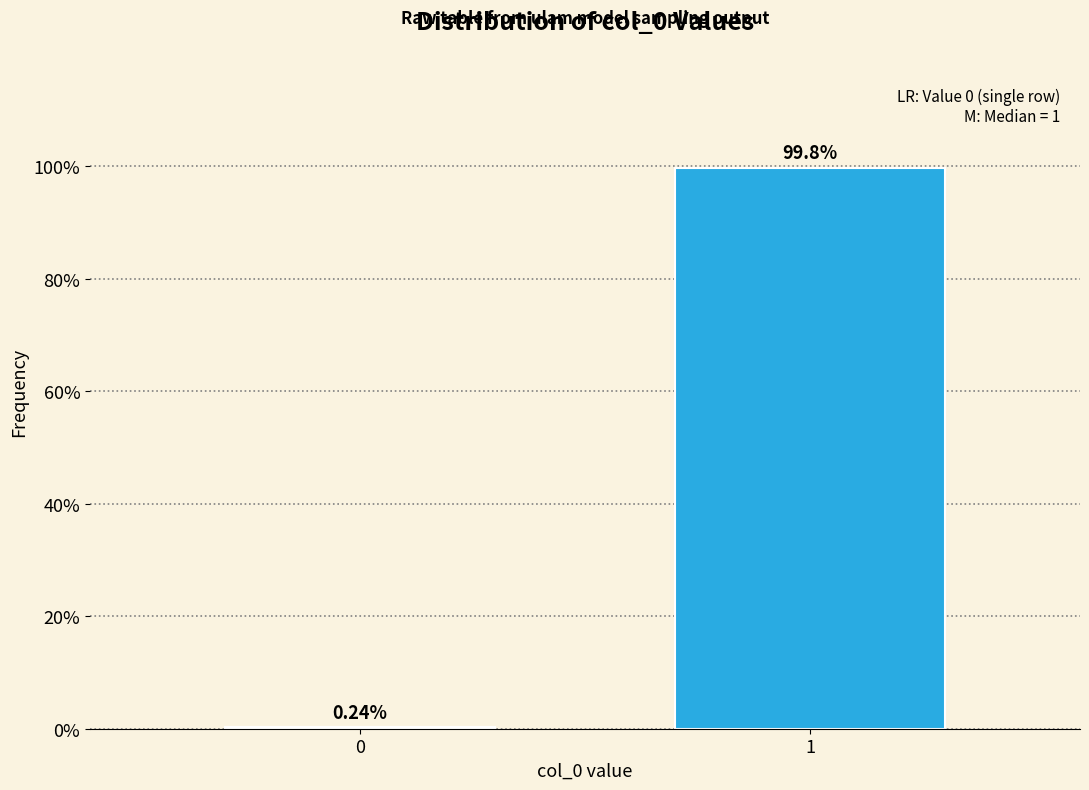

What is the sum of all values?

100.0